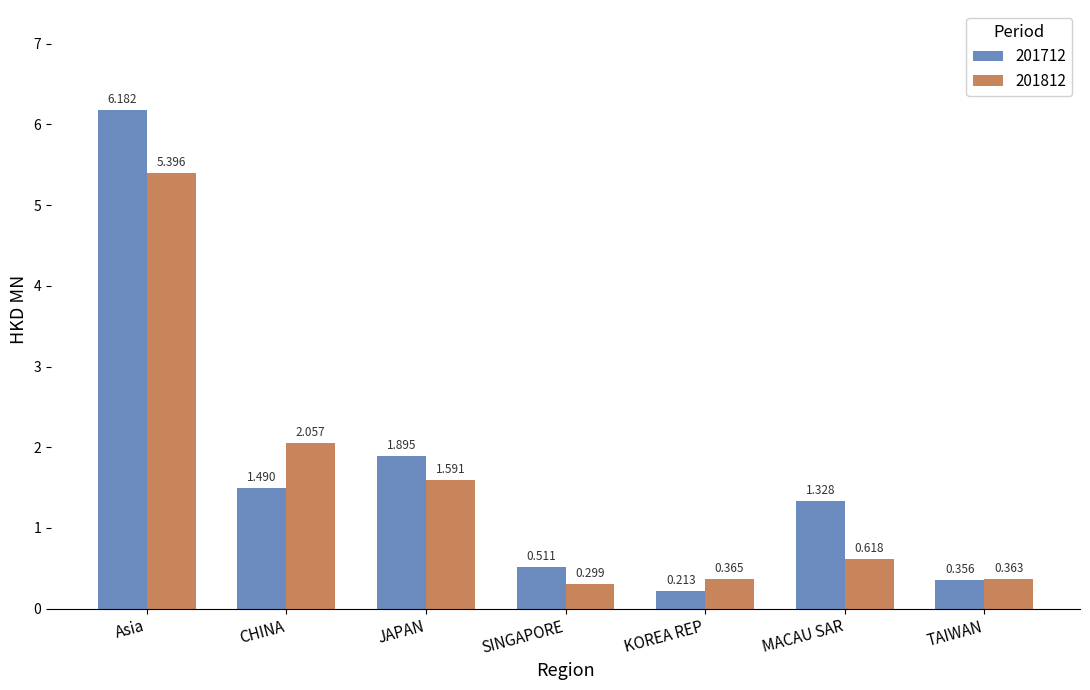

At which label does 201712 reach its minimum?

KOREA REP